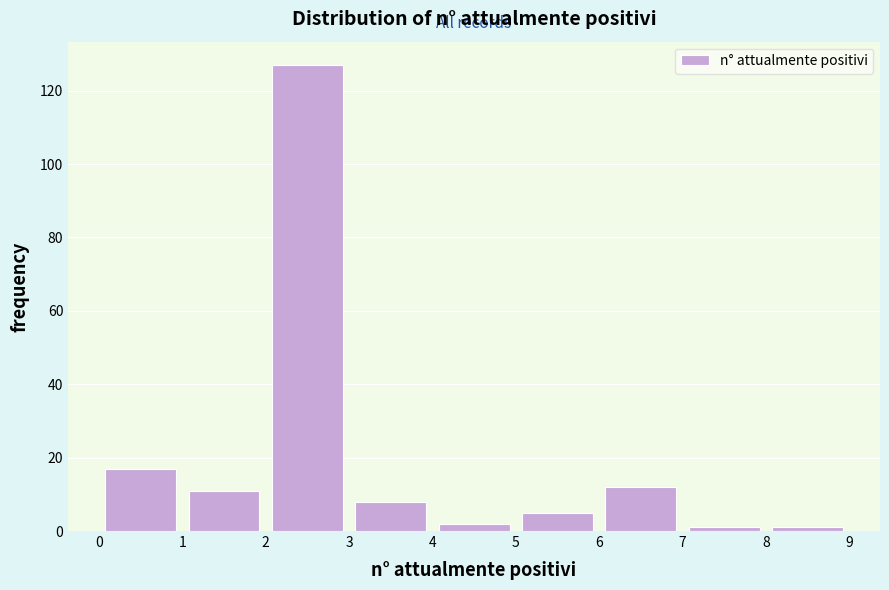

Reading left to right, list every bar in this chart as the range it spans on the x-axis followed by its height. The values are not printed on the chart, so give them approximately, as read against the axis.

0 to 1: 18
1 to 2: 12
2 to 3: 128
3 to 4: 8
4 to 5: 2
5 to 6: 6
6 to 7: 12
7 to 8: under 2
8 to 9: under 2